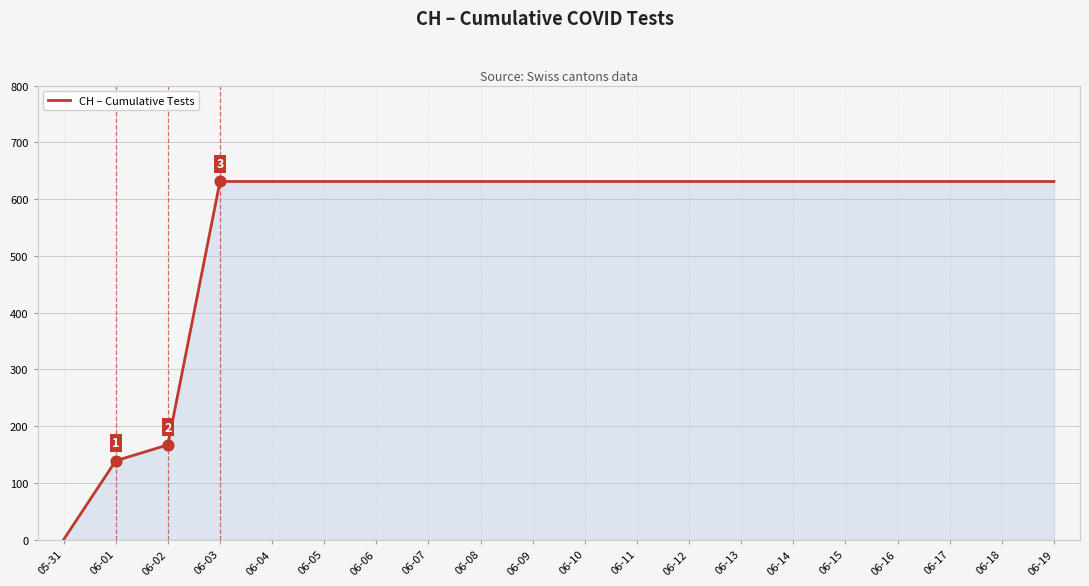

What is the change in value from 06-01 to 06-14?

+492